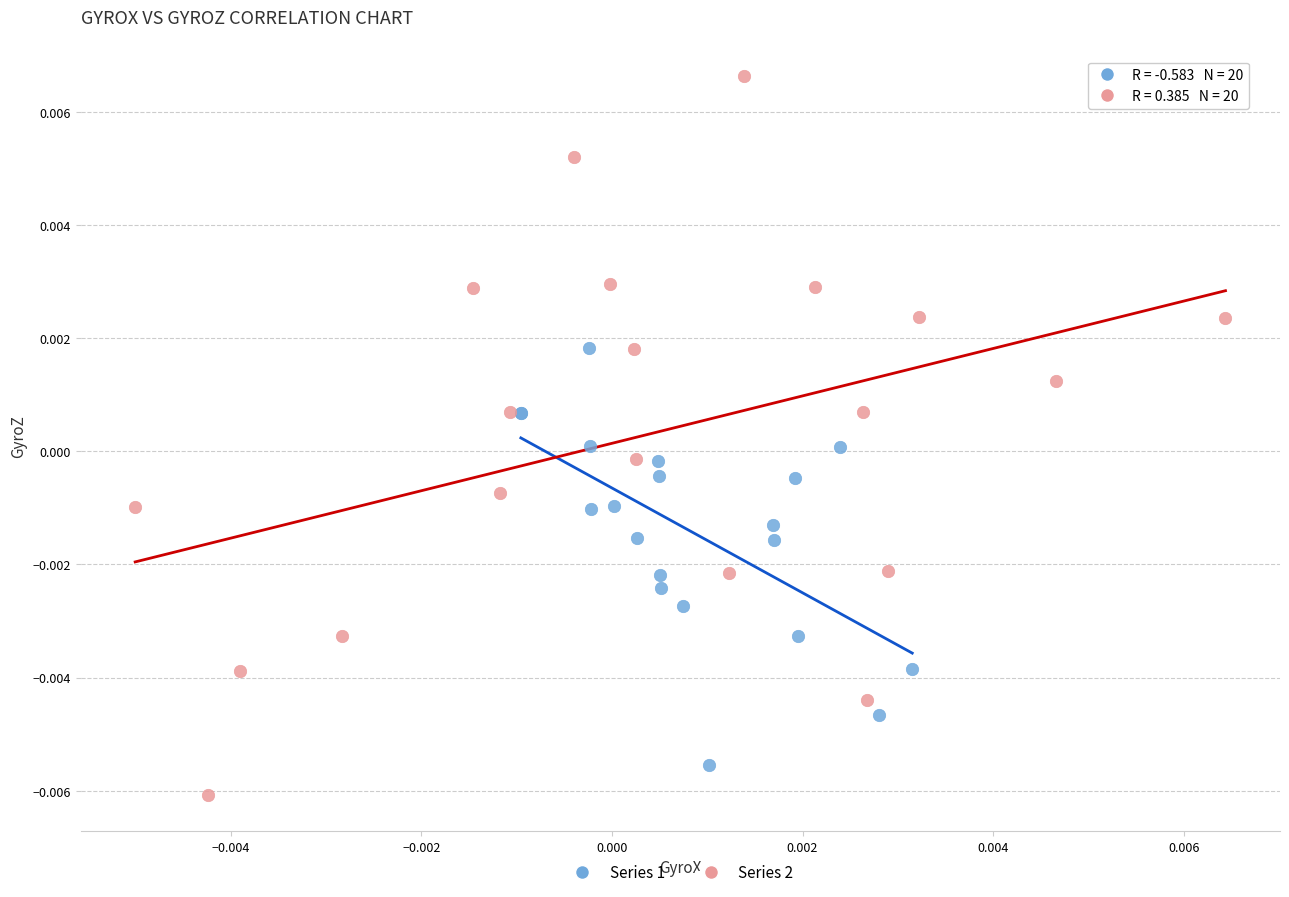

Which series reaches the maximum Y coordinate?

Series 2